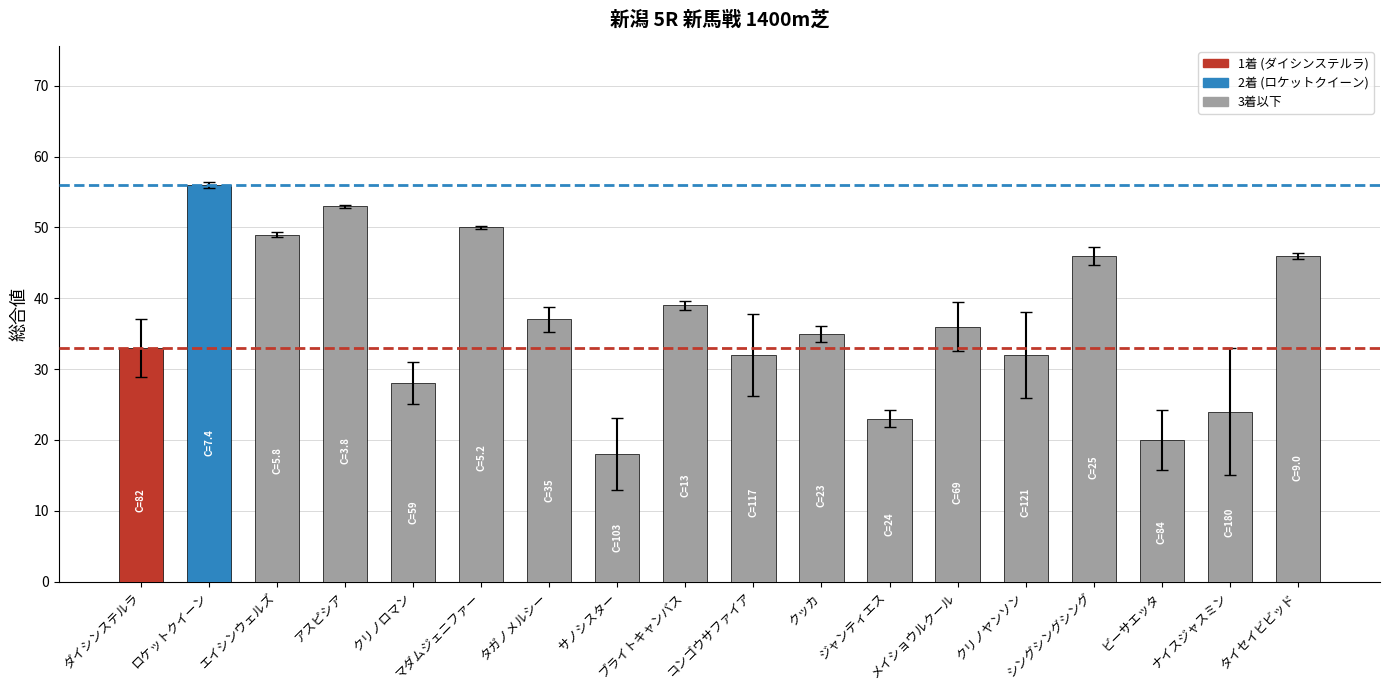

What is the greatest value displayed?

56